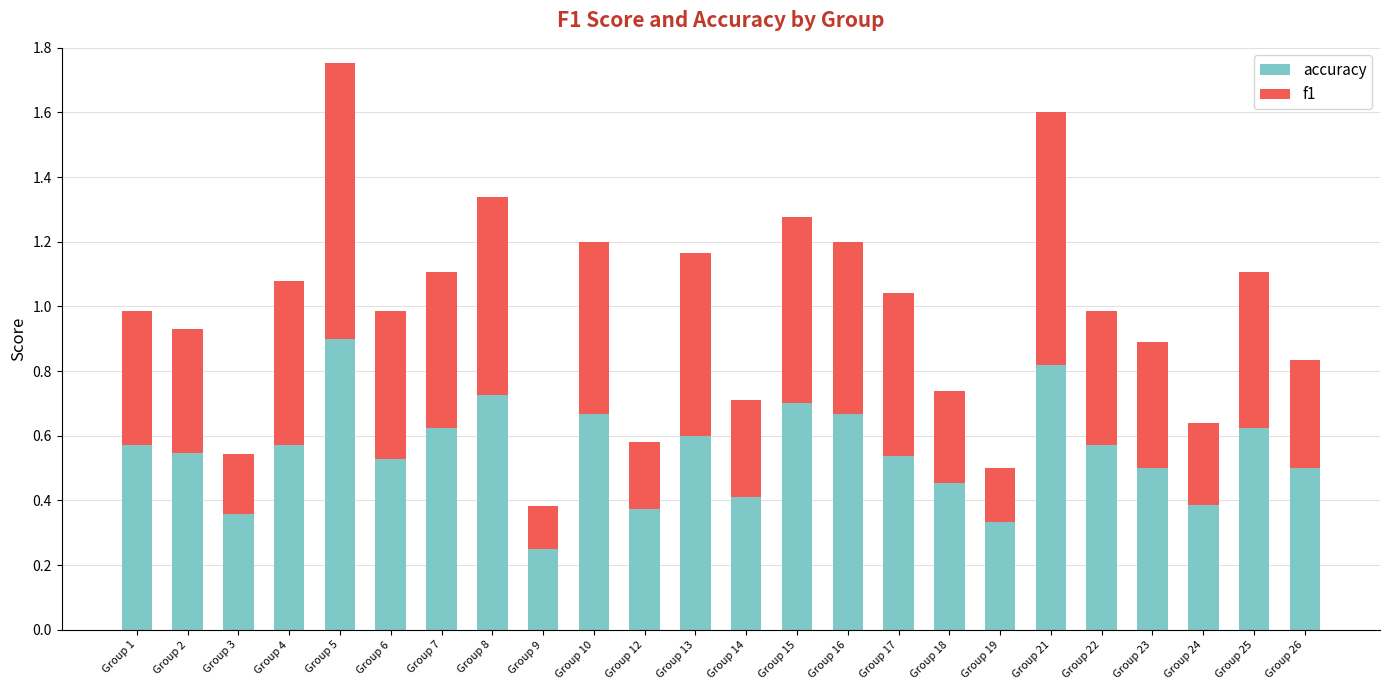

Where is accuracy nearest to the value 0?

Group 9